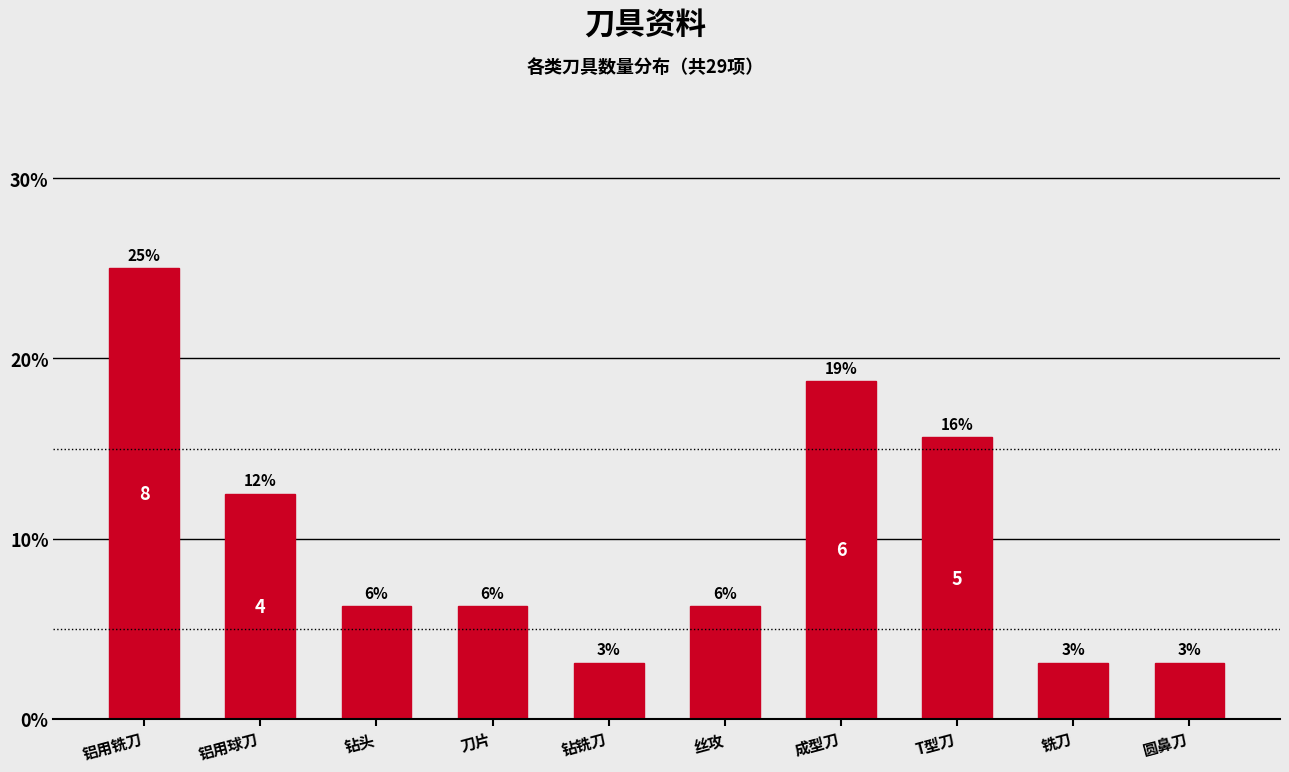

How many bars are there in total?

10